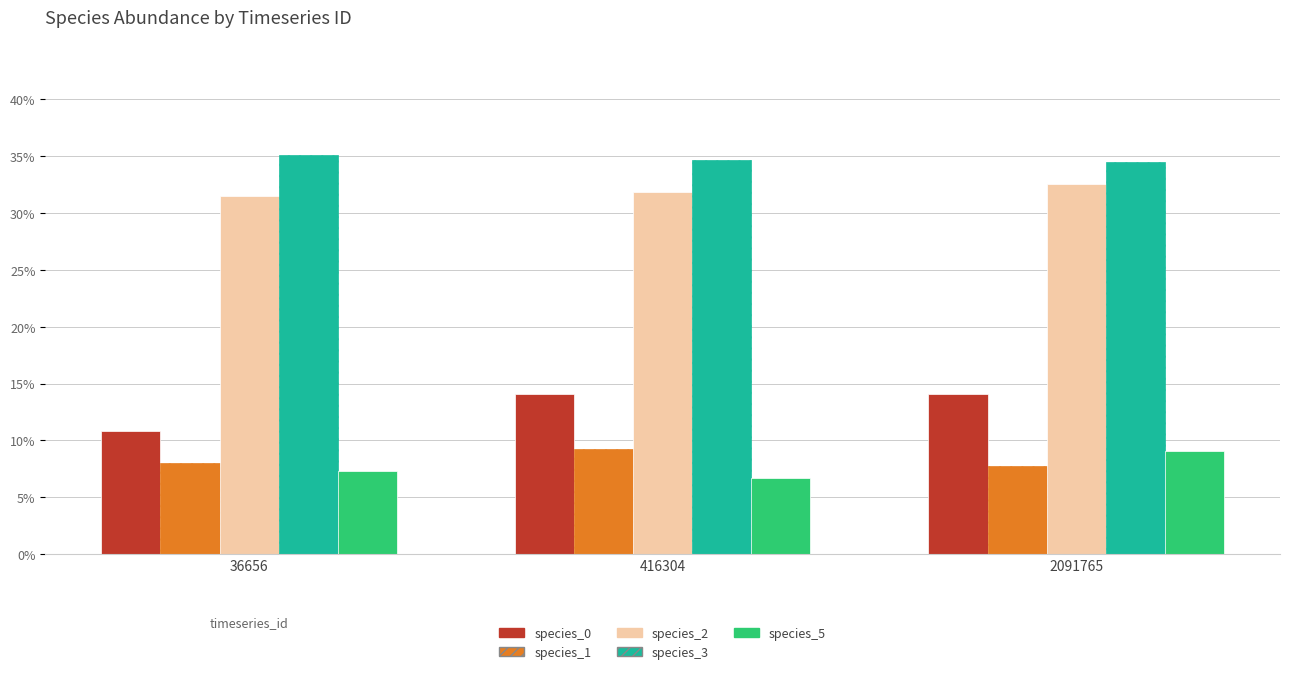

What is the difference between the highest and lowest values at 36656?

0.3